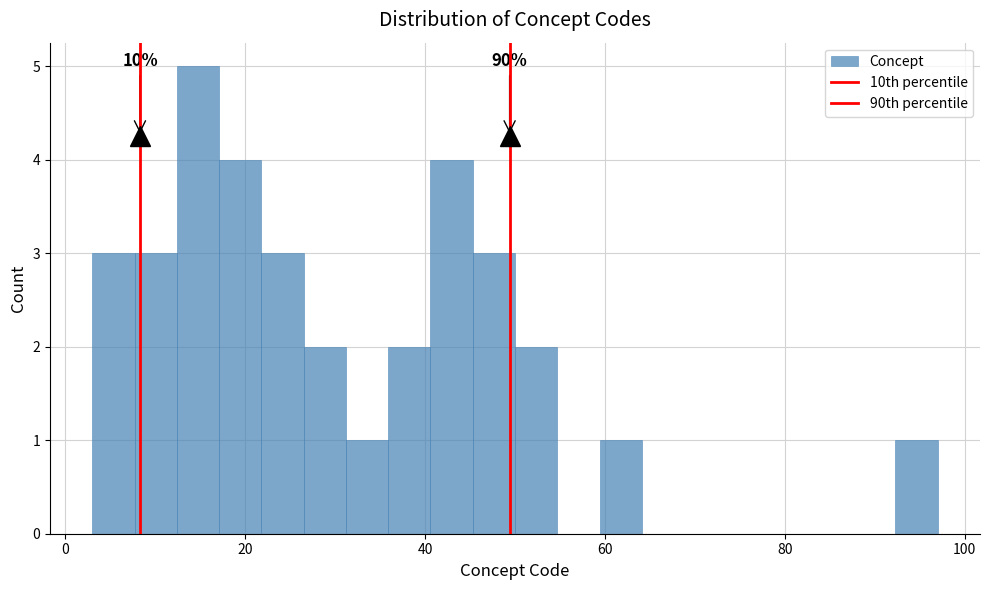

Read against the x-axis, roughly where is the centre of the tallest bar?

14